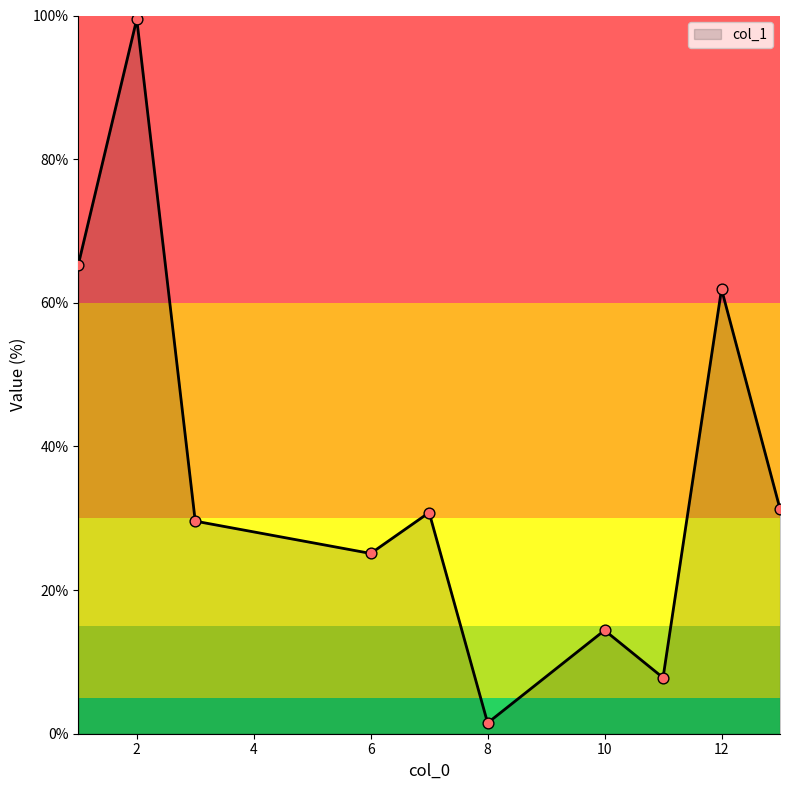

What is the greatest value displayed?

99.5